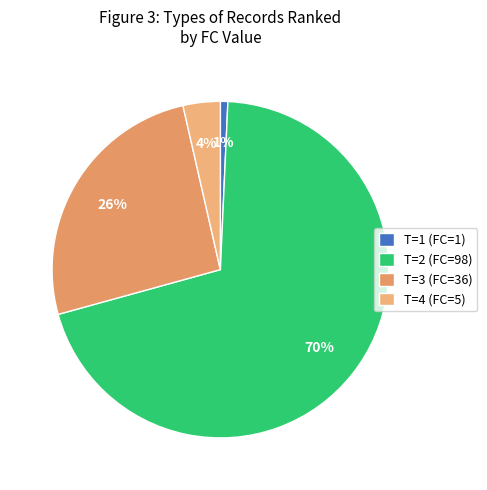

What is the largest slice in the pie chart?

T=2 (FC=98)